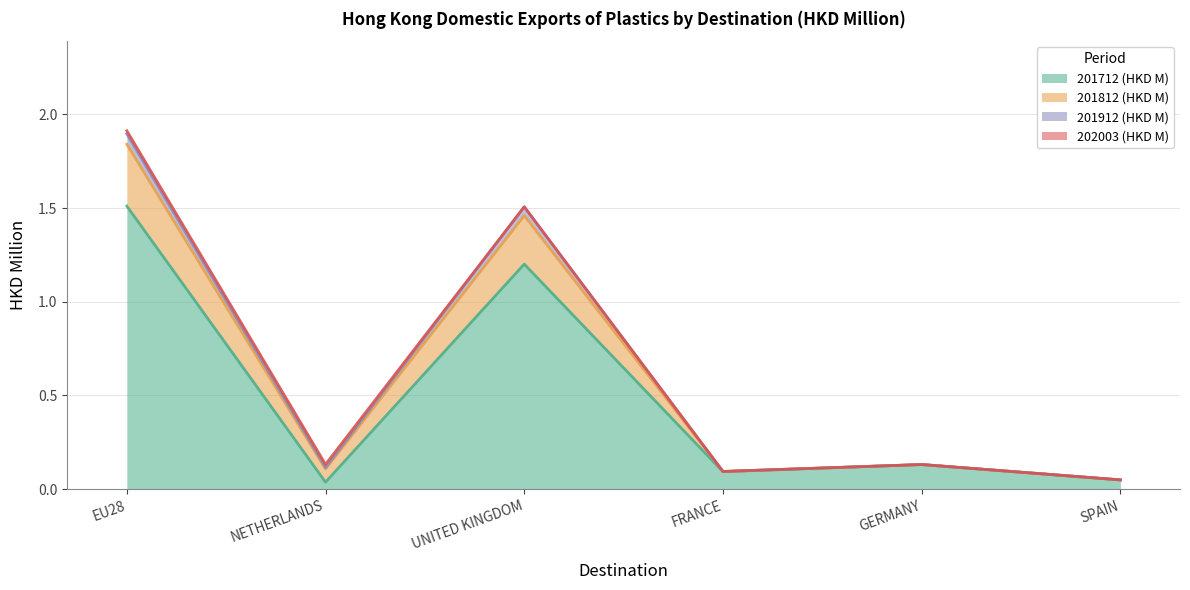

Count the number of categories in the chart.

6